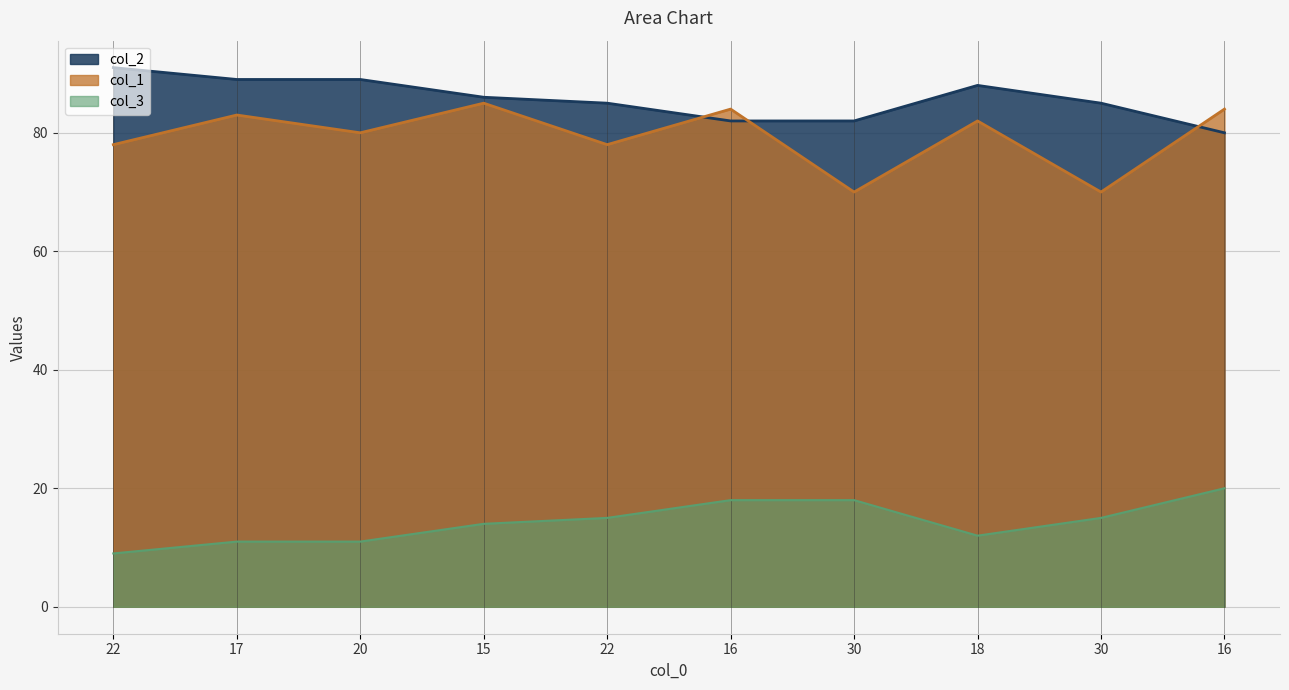

Which category has the lowest value in the col_1 series?

30